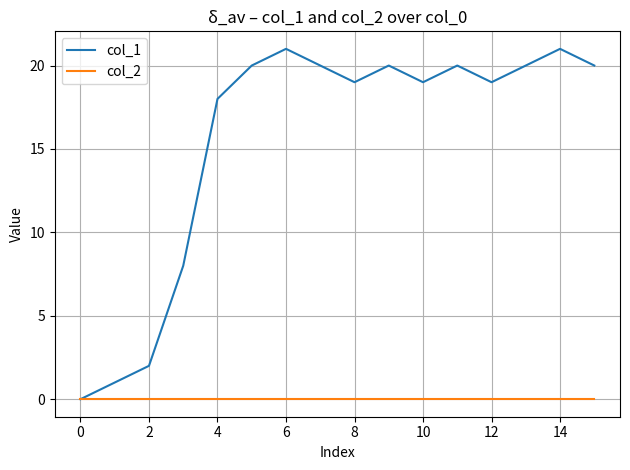

How many series are shown in this chart?

2